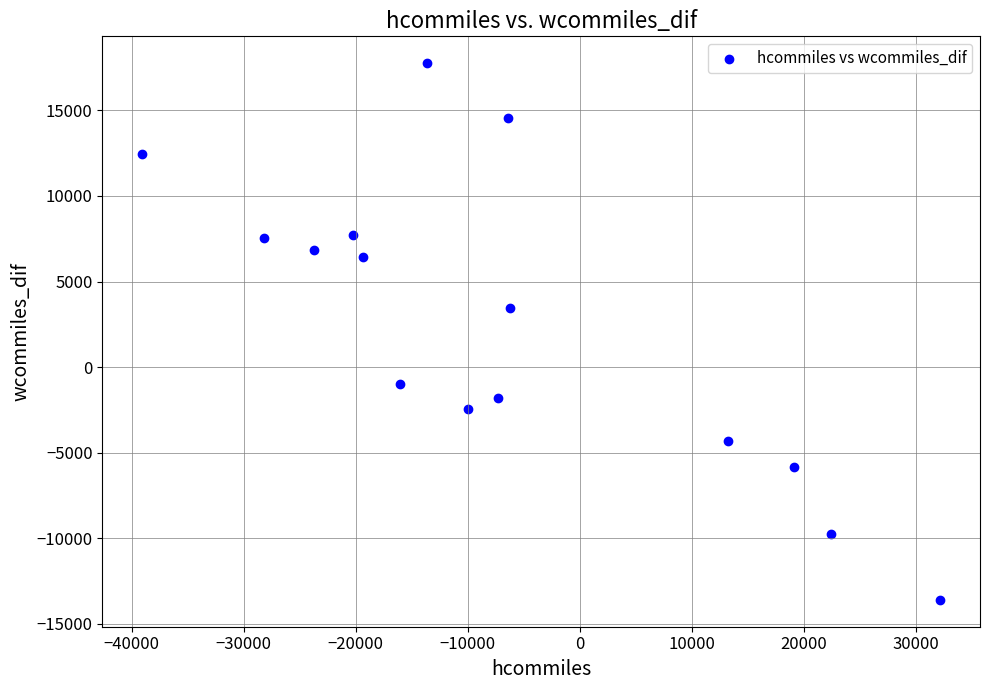

What is the range of X values (max minus min)?

71228.1